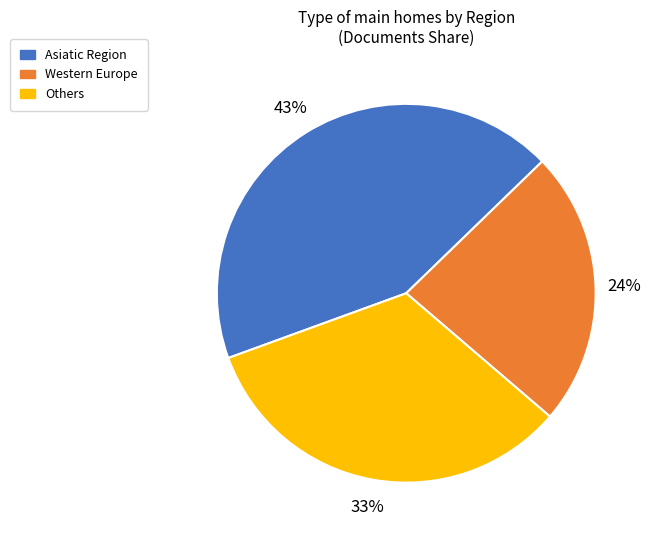

What is the ratio of the value at Asiatic Region to the value at Others?

1.3